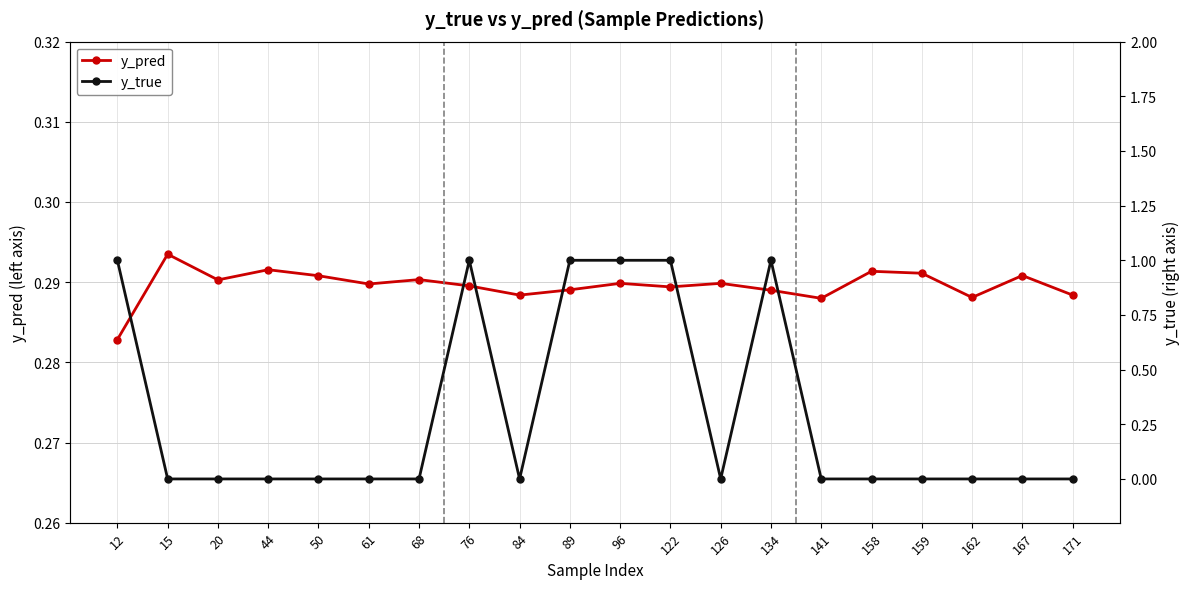

Which series changed the most between 20 and 126?

y_pred